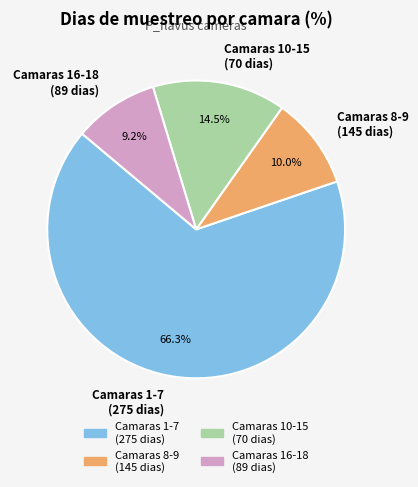

How many slices are in this pie chart?

4